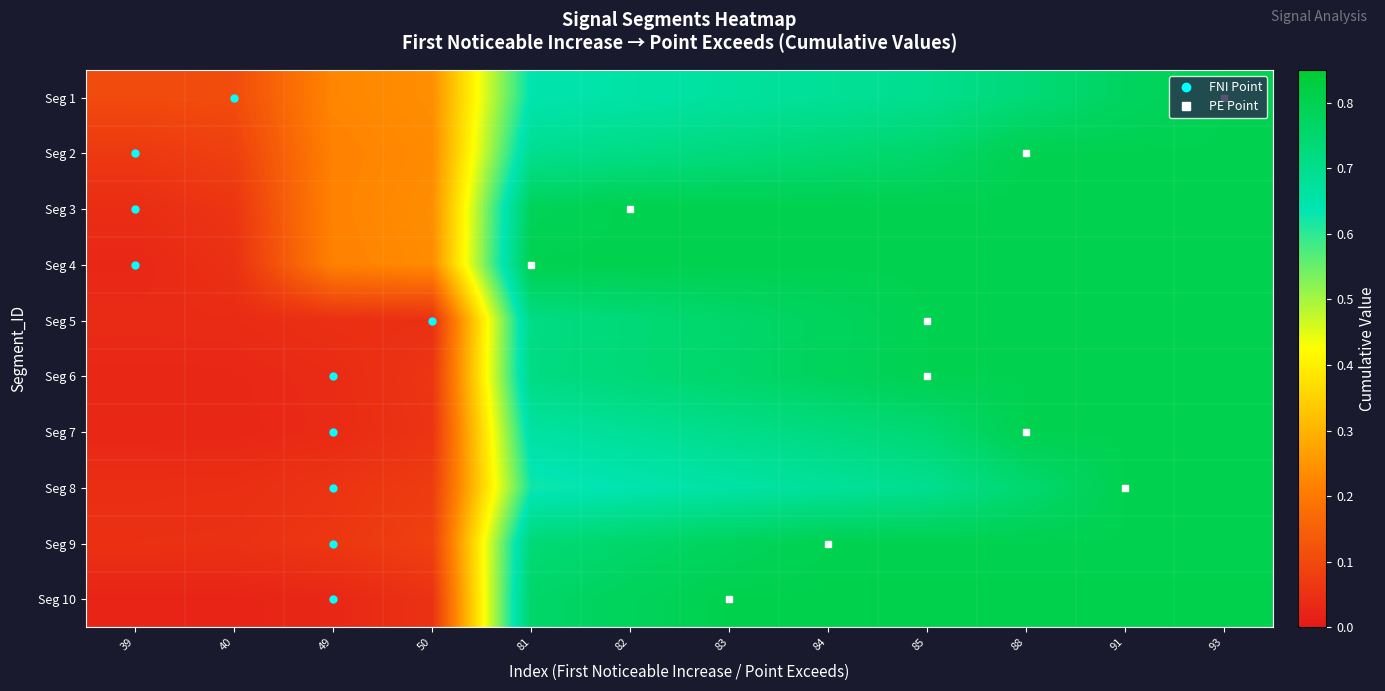

Between 82 and 91, which series saw the biggest shift?

Seg 8